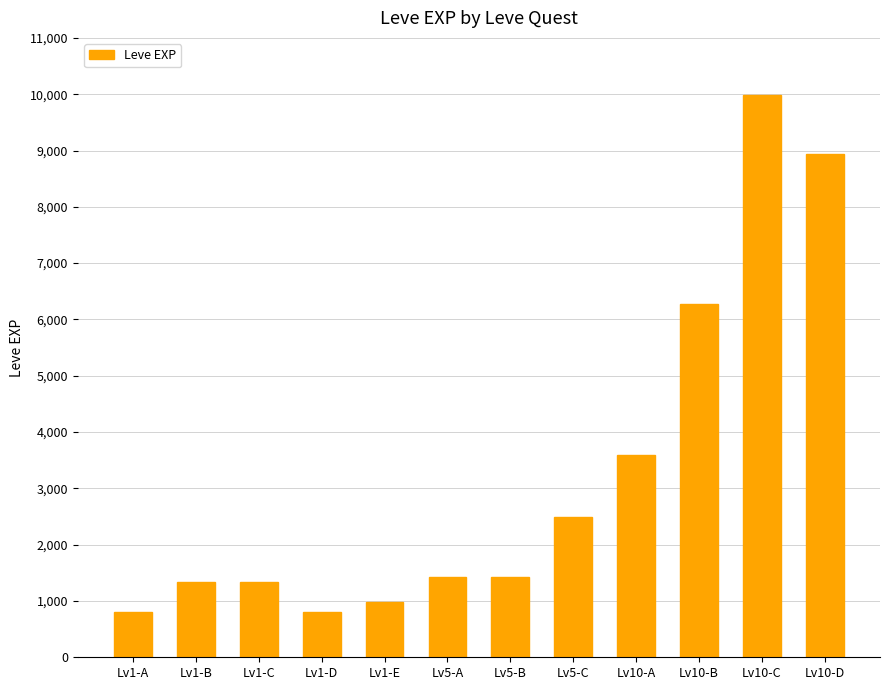

Between Lv10-A and Lv5-A, which is larger?

Lv10-A